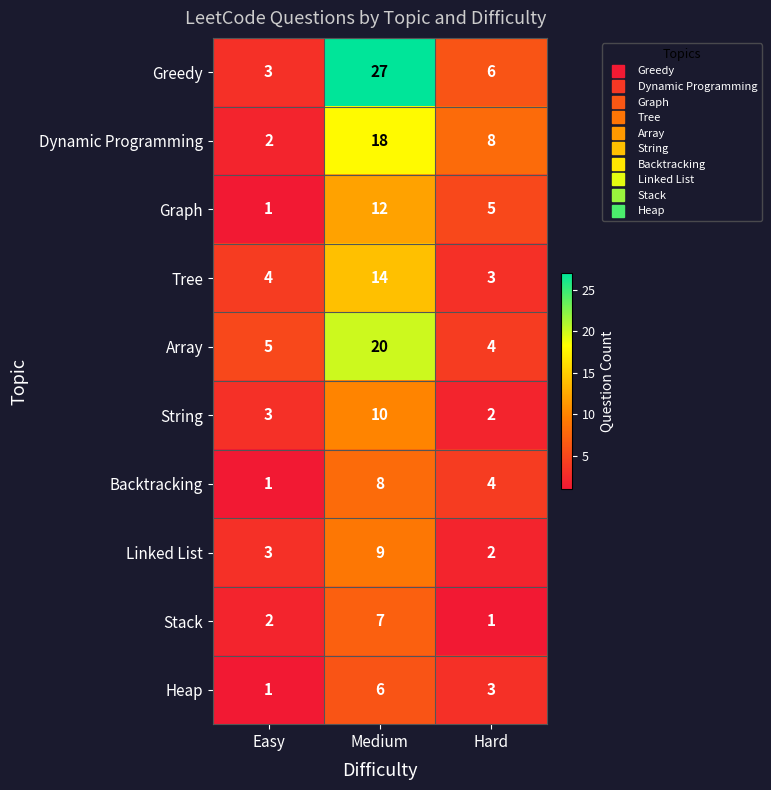

Reading left to right, what are all the values shown in this chart?

Greedy: Easy=3	Medium=27	Hard=6
Dynamic Programming: Easy=2	Medium=18	Hard=8
Graph: Easy=1	Medium=12	Hard=5
Tree: Easy=4	Medium=14	Hard=3
Array: Easy=5	Medium=20	Hard=4
String: Easy=3	Medium=10	Hard=2
Backtracking: Easy=1	Medium=8	Hard=4
Linked List: Easy=3	Medium=9	Hard=2
Stack: Easy=2	Medium=7	Hard=1
Heap: Easy=1	Medium=6	Hard=3